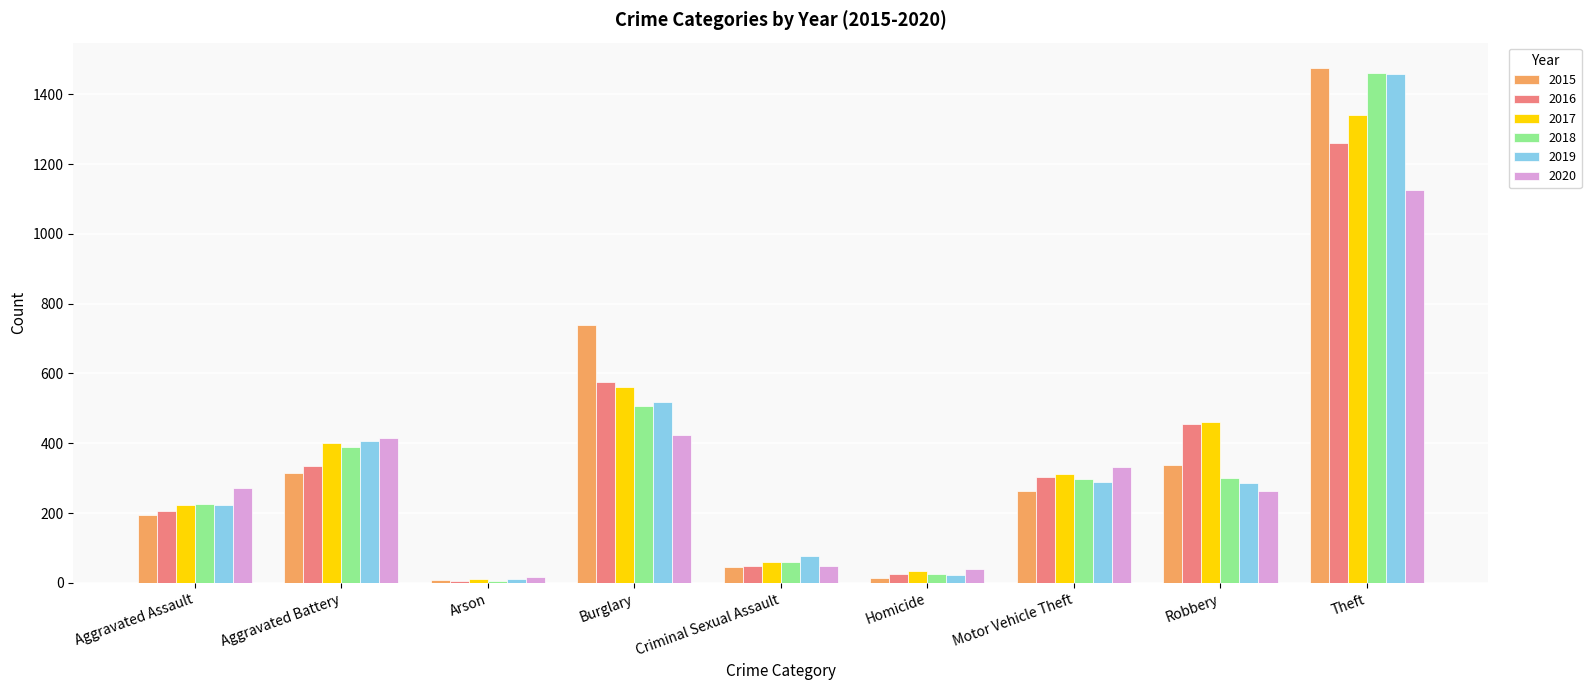

Which series has the largest range (max minus min)?

2015